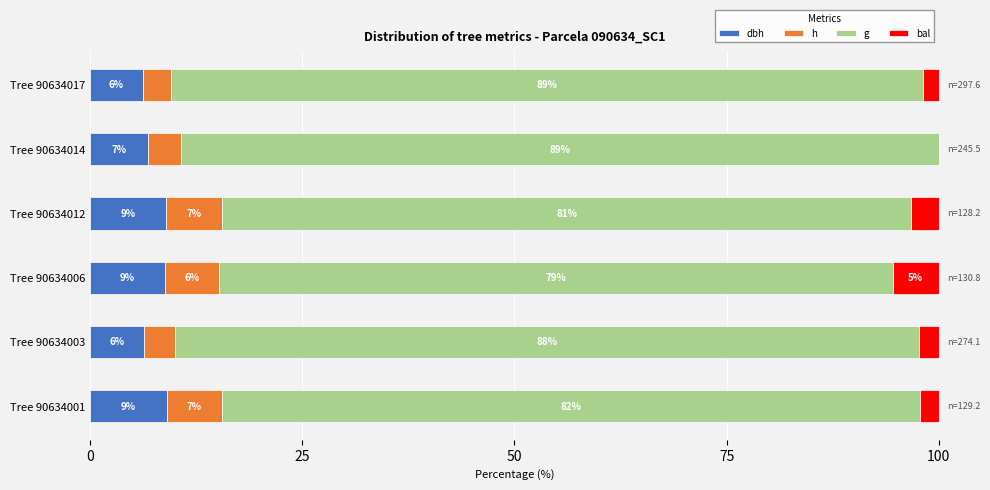

What is the total value across all series at Tree 90634001?

100.0